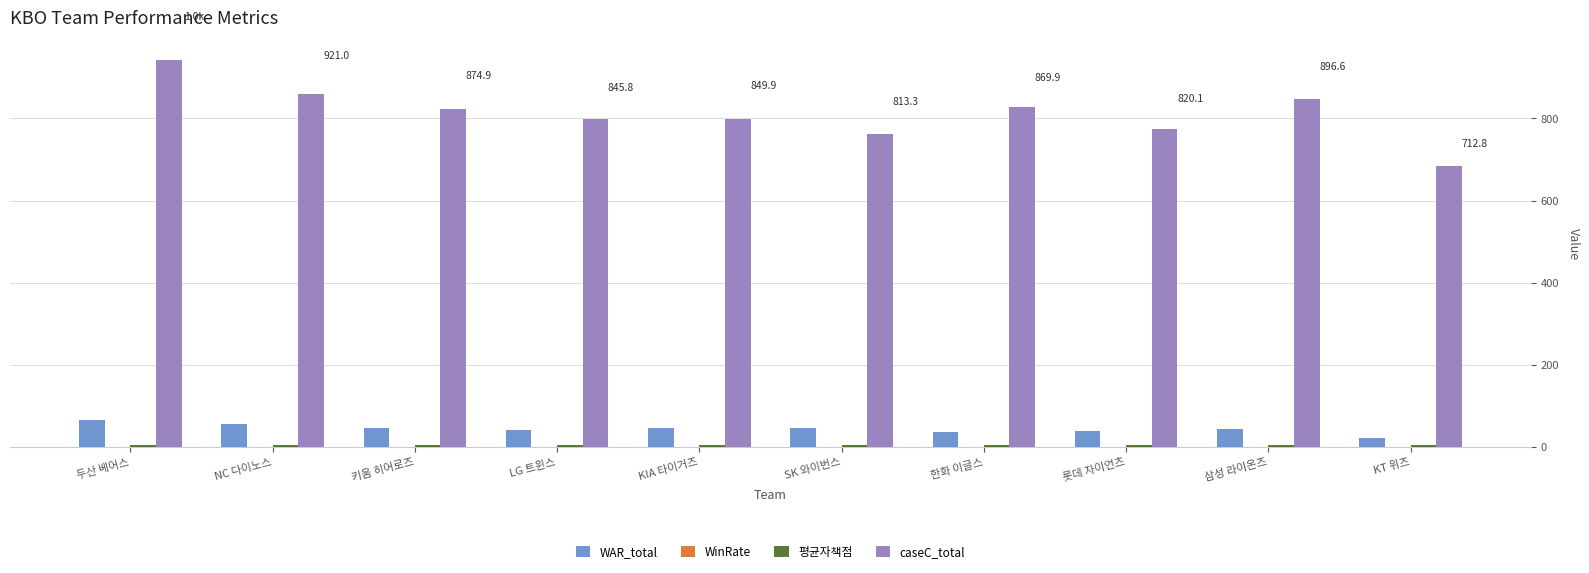

What is the sum of all WAR_total values?

442.0